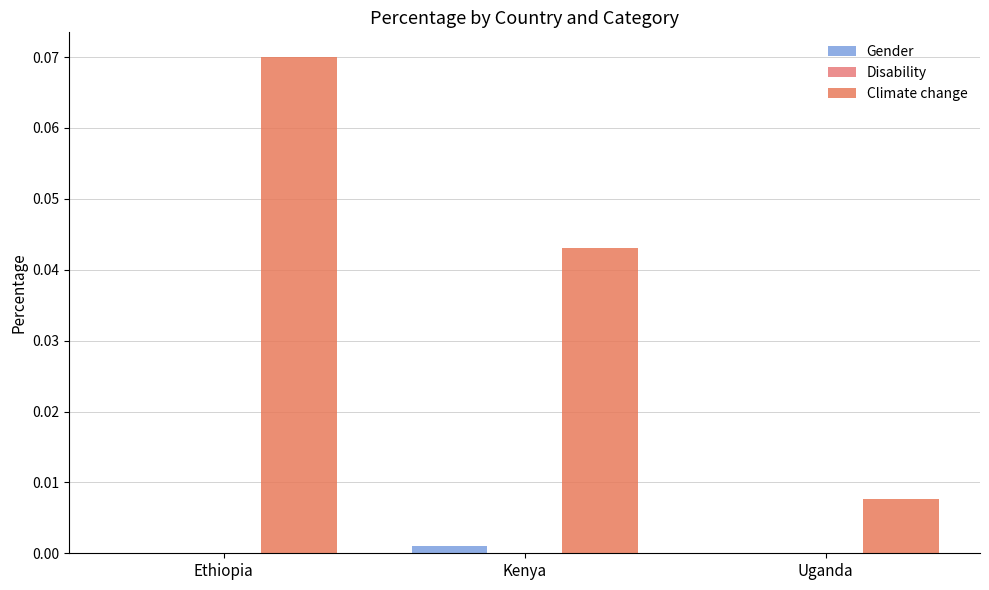

How many groups of bars are there?

3